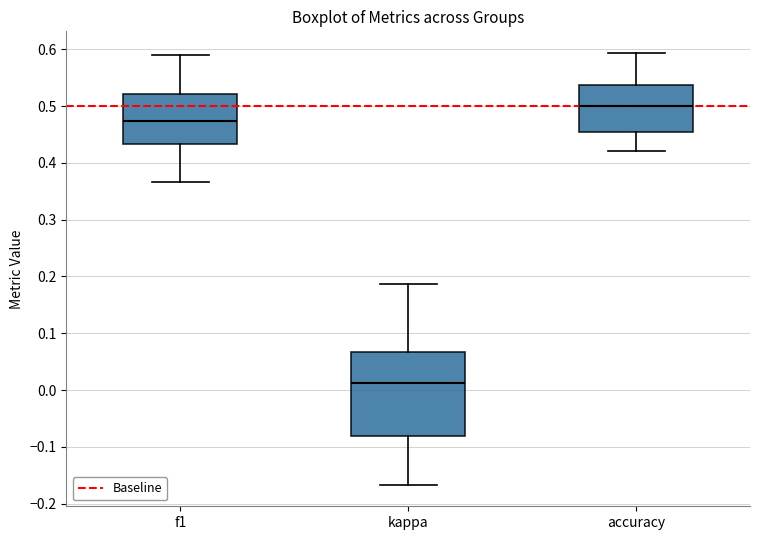

Reading left to right, transcribe this box plot: for each box, give where its median line is, the range the box spans, and where its two whiskers end, as read against the y-axis. The values are not printed on the chart, so give them approximately, as read against the axis.

f1: median 0.47, box 0.43 to 0.52, whiskers 0.37 to 0.59
kappa: median 0.01, box -0.08 to 0.07, whiskers -0.17 to 0.19
accuracy: median 0.50, box 0.45 to 0.54, whiskers 0.42 to 0.59